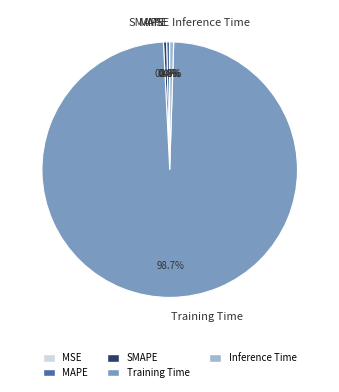

What portion of the pie excludes SMAPE?

99.6%